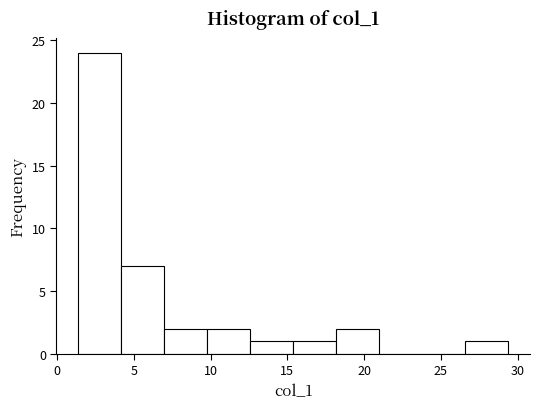

Over which range of the x-axis is the bar tallest?

1.5 to 4.0